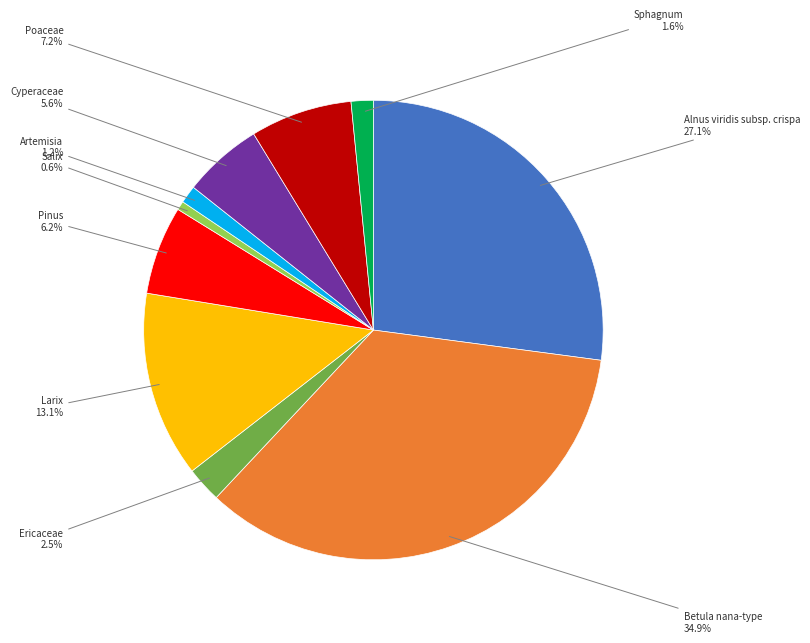

Count the number of slices in the pie.

10